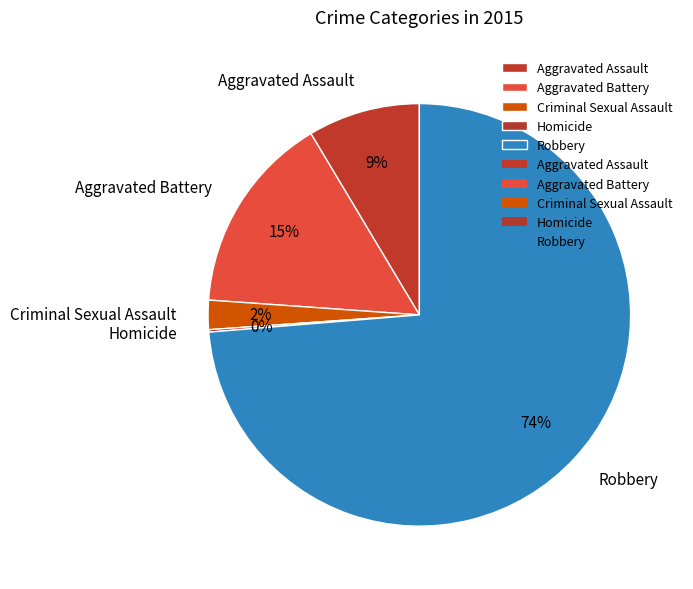

Between Robbery and Criminal Sexual Assault, which is larger?

Robbery